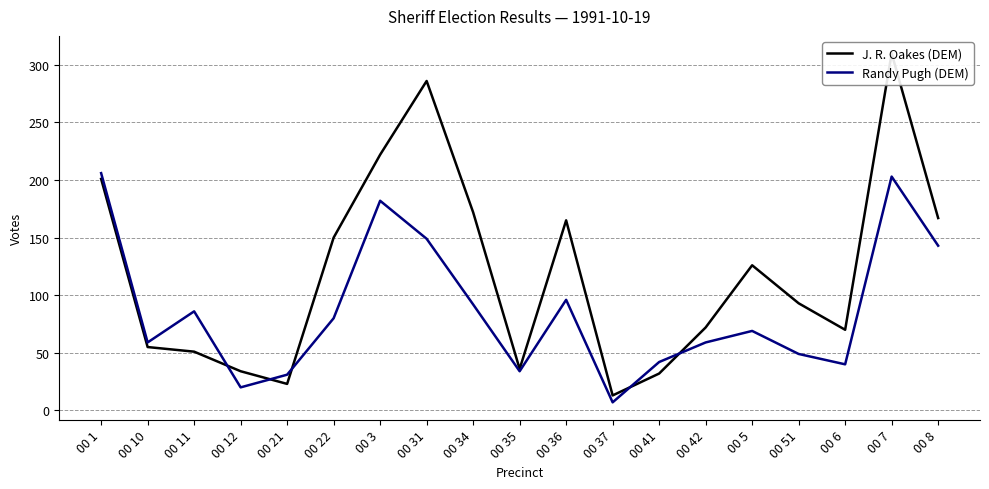

At how many categories does at least one series exceed 63?

13